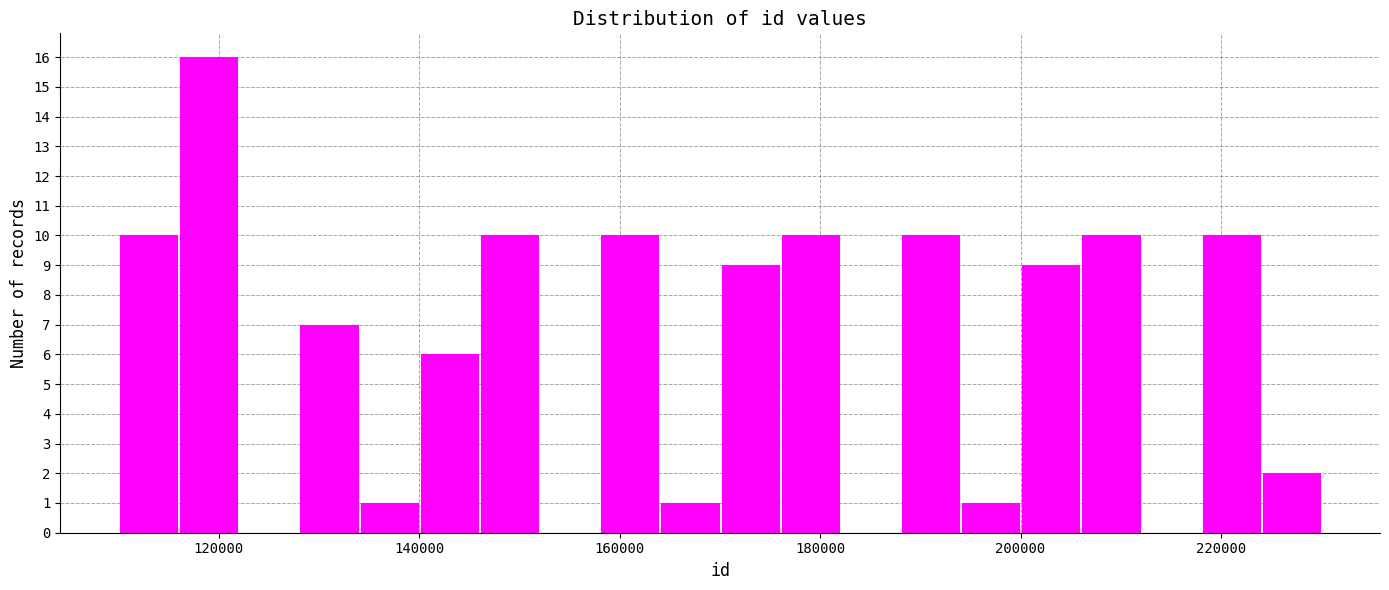

Read against the x-axis, roughly where is the centre of the tallest bar?

120000